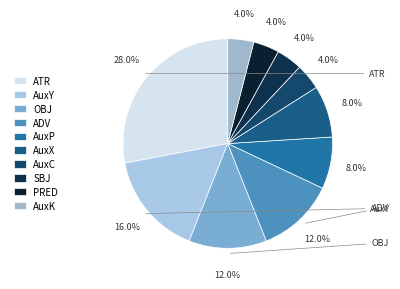

How much of the chart is everything except OBJ?

88.0%